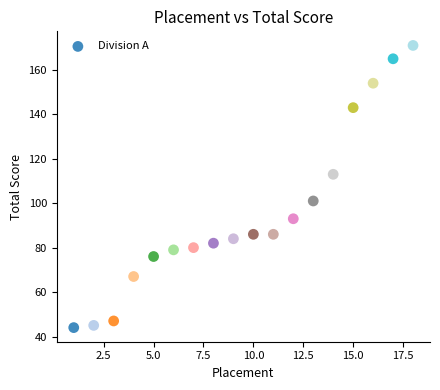

What is the range of X values (max minus min)?

17